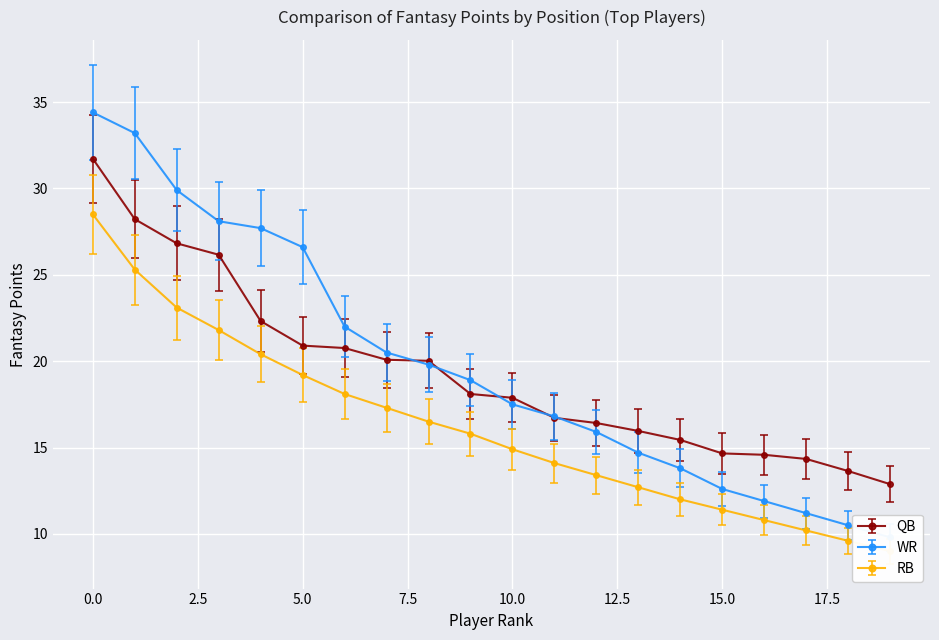

Reading left to right, extract all data points from this chart.

QB: 31.7	28.2	26.8	26.2	22.3	20.9	20.8	20.1	20.0	18.1	17.9	16.7	16.4	16.0	15.4	14.7	14.6	14.3	13.6	12.9
WR: 34.4	33.2	29.9	28.1	27.7	26.6	22.0	20.5	19.8	18.9	17.5	16.8	15.9	14.7	13.8	12.6	11.9	11.2	10.5	9.8
RB: 28.5	25.3	23.1	21.8	20.4	19.2	18.1	17.3	16.5	15.8	14.9	14.1	13.4	12.7	12.0	11.4	10.8	10.2	9.6	9.0